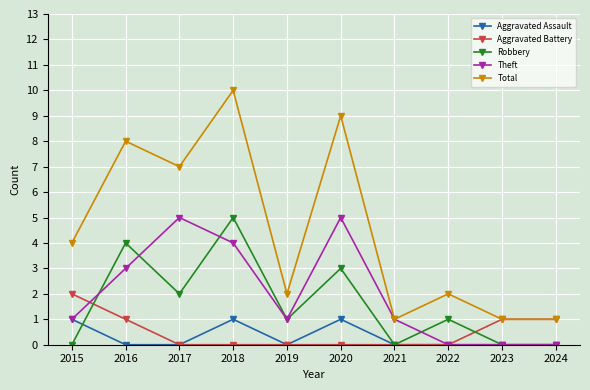

What is the highest value of the Aggravated Battery series?

2